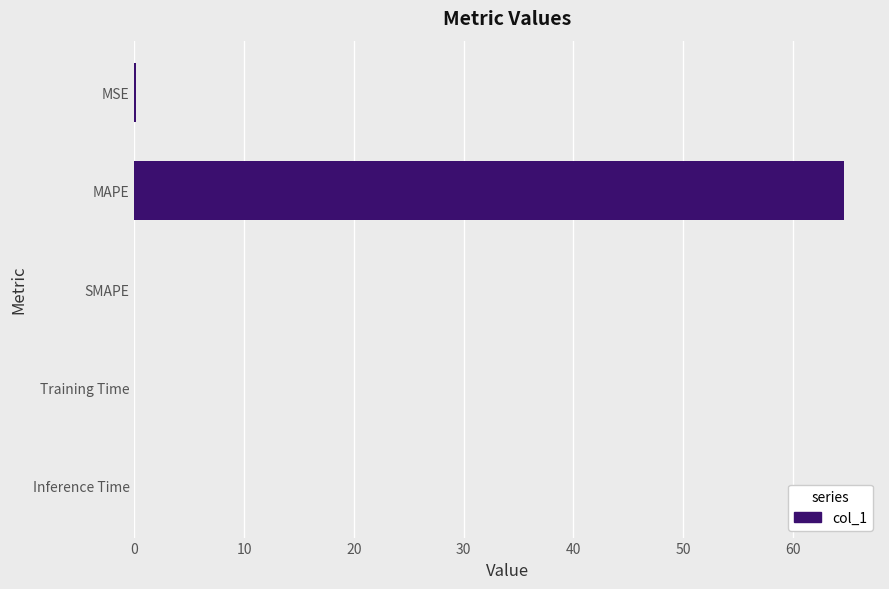

At which category does the chart reach its peak across all series?

MAPE